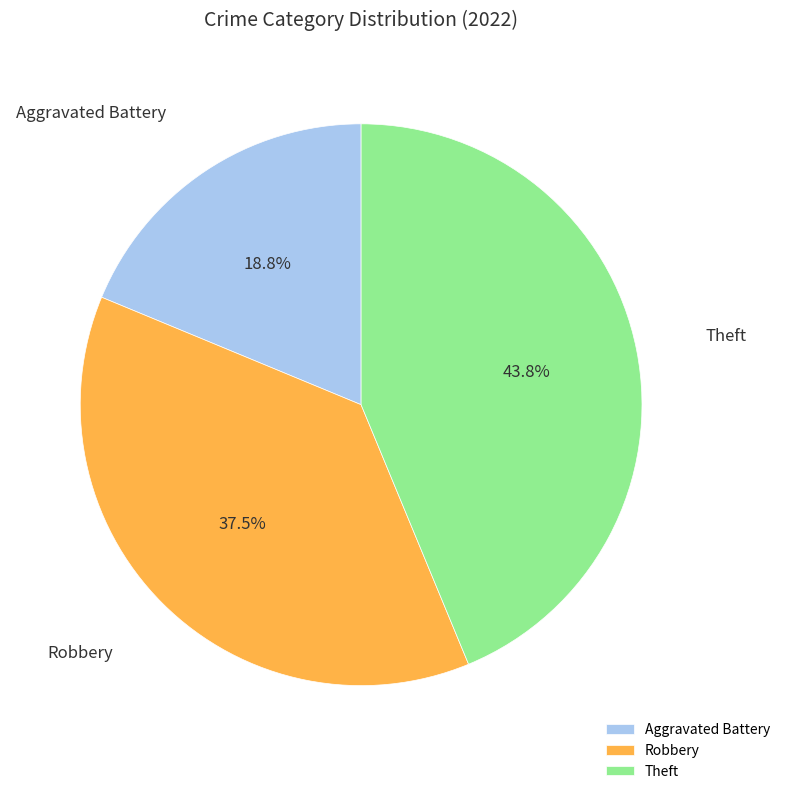

Approximately how many times larger is the value at Aggravated Battery compared to Theft?

0.4